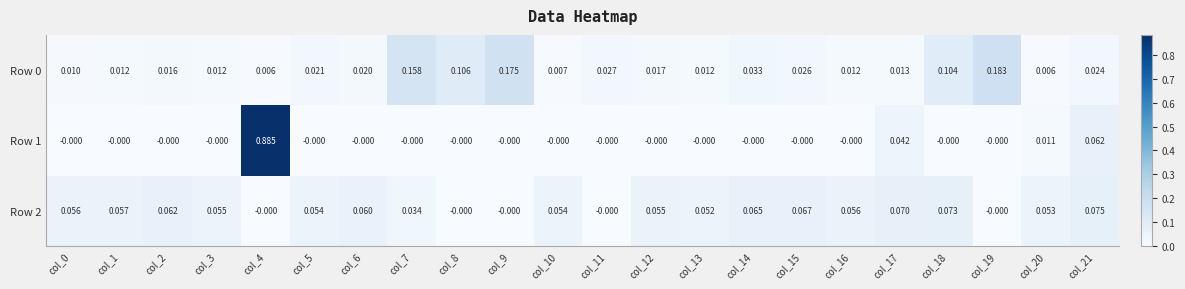

Count the number of categories in the chart.

22